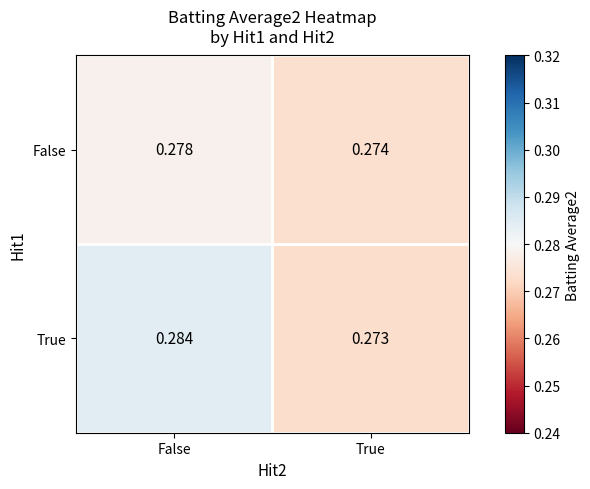

Rank the series by their maximum value, from highest to lowest.

True, False